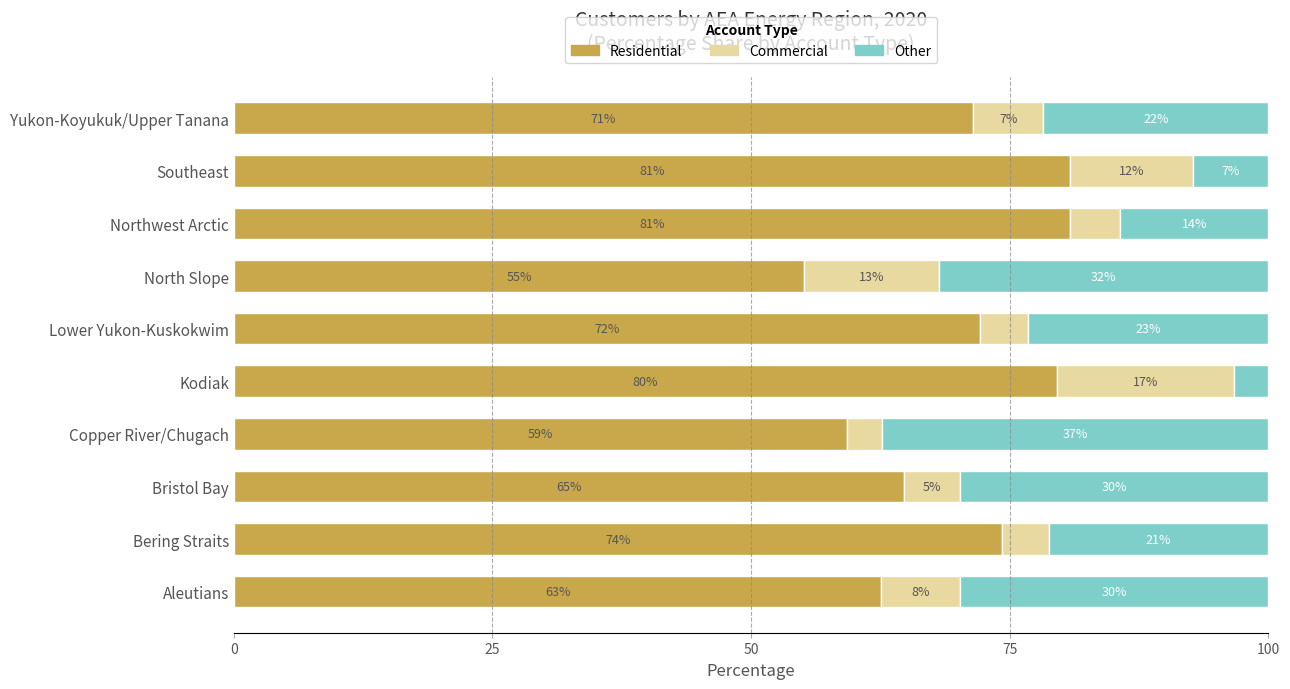

What are all the series names shown in the legend?

Residential, Commercial, Other